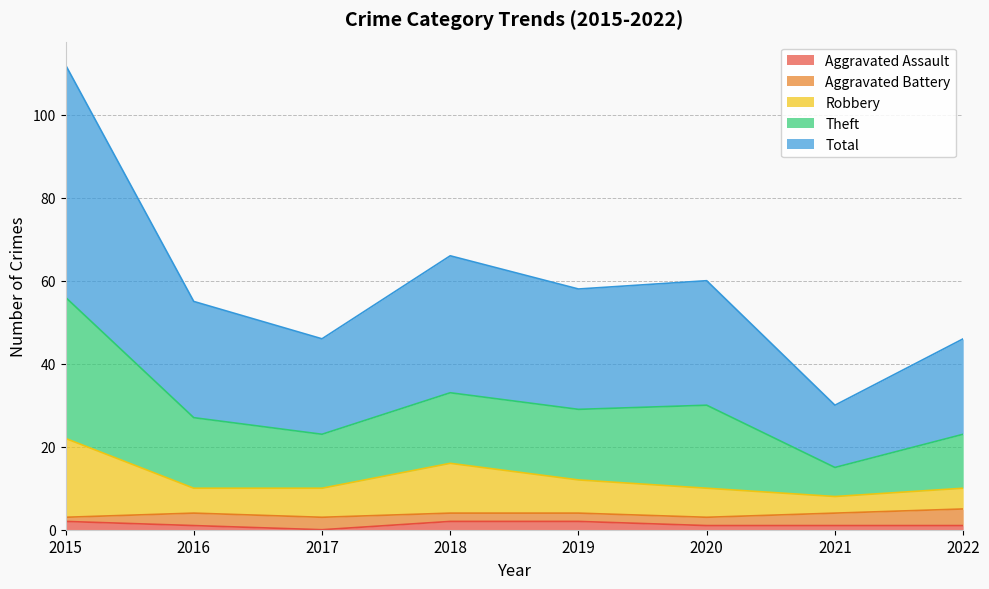

How many lines are shown in the chart?

5